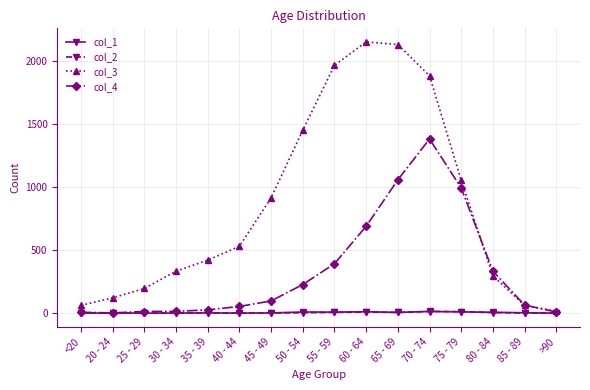

Is the value of col_2 at 45 - 49 greater than the value of col_4 at 35 - 39?

No